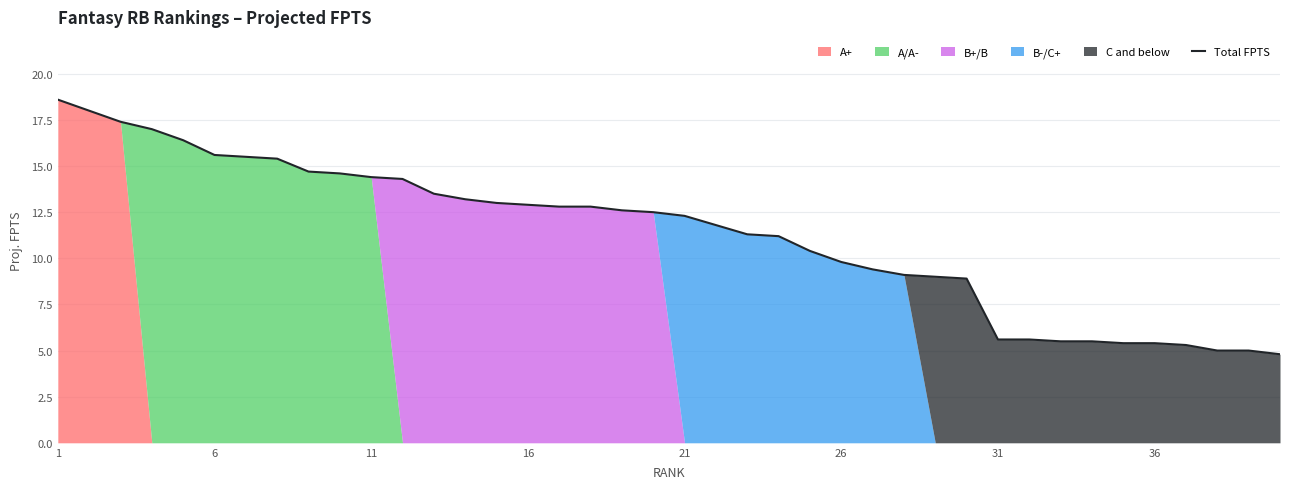

Is it true that Total FPTS equals 19.0 at 21?

False